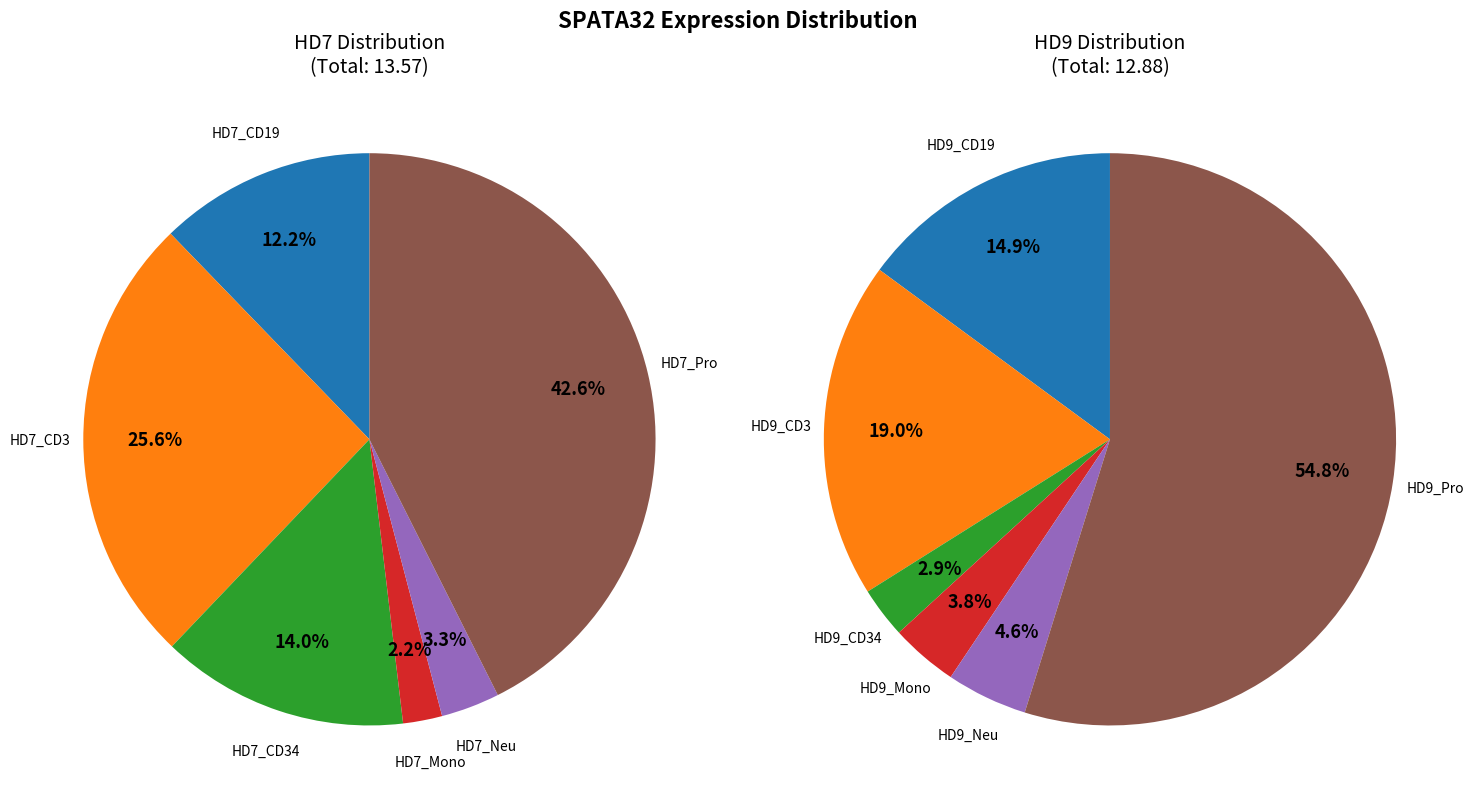

Which series has the widest spread of values?

CD34